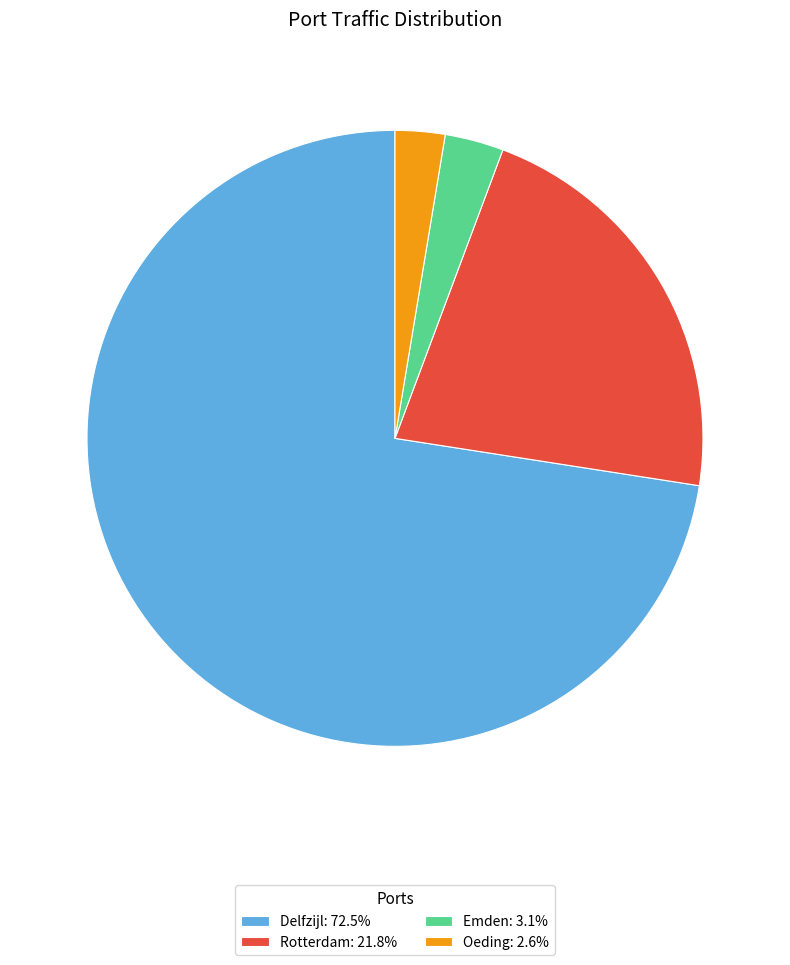

How many segments does this pie chart have?

4